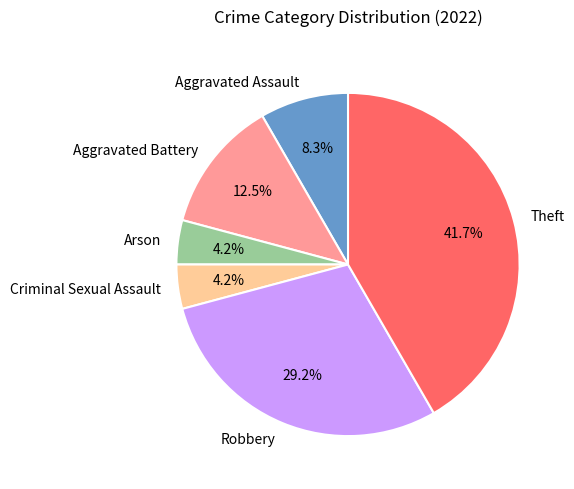

To the nearest percent, what is the combined percentage of Robbery and Aggravated Battery?

42%